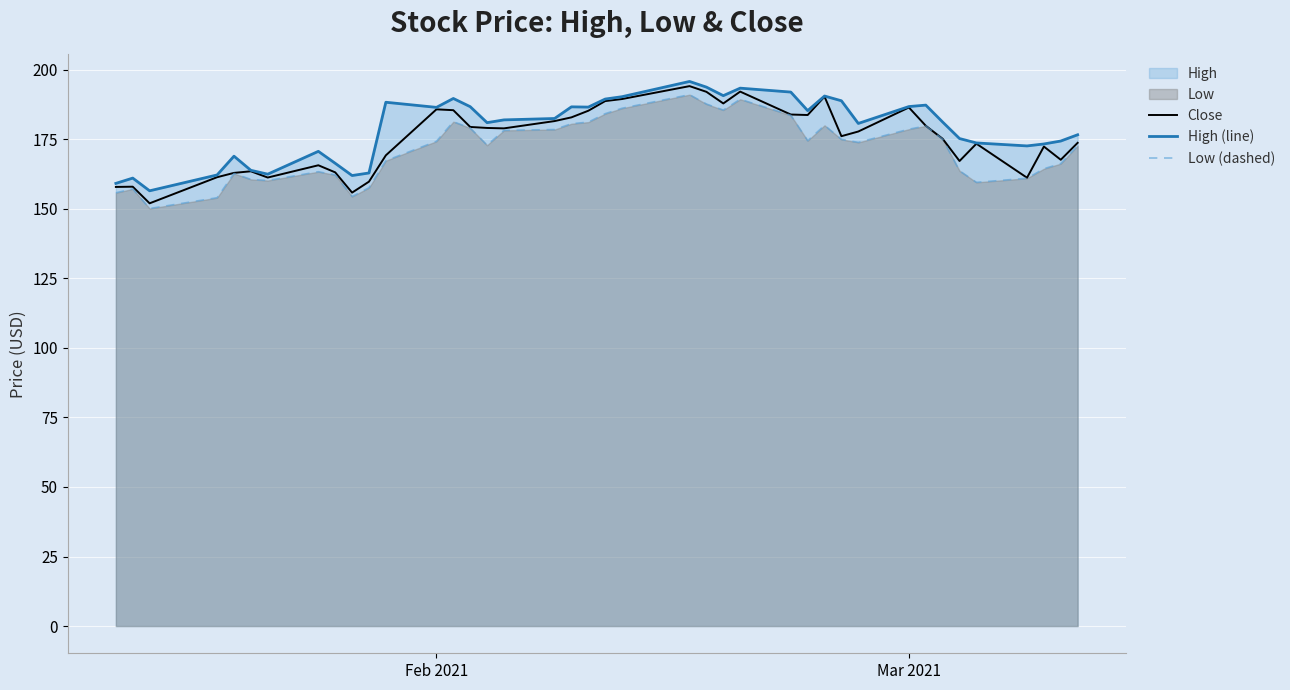

What is the maximum value shown in the chart?

195.8